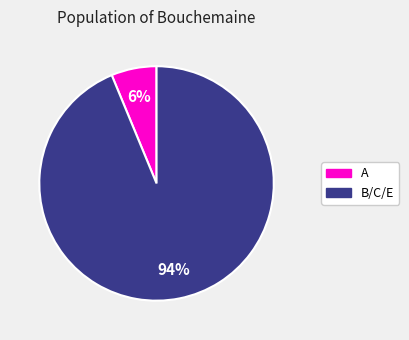

The A slice represents 19% of the pie. True or false?

False